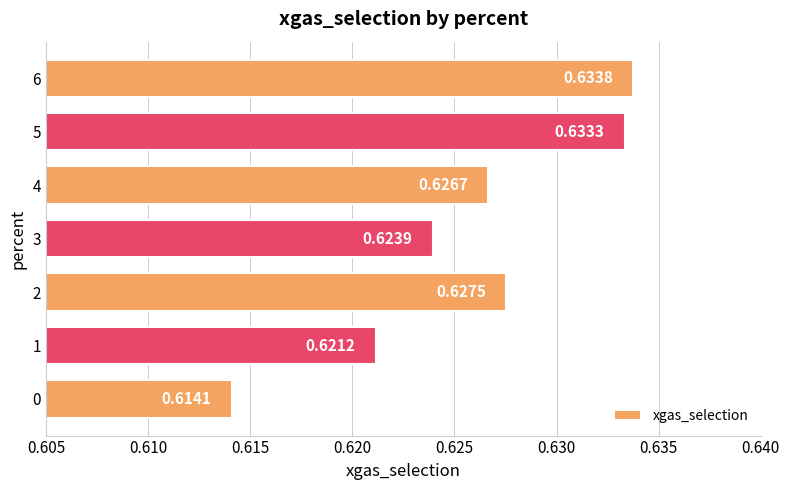

Count the values in the range 0 to 1.

7